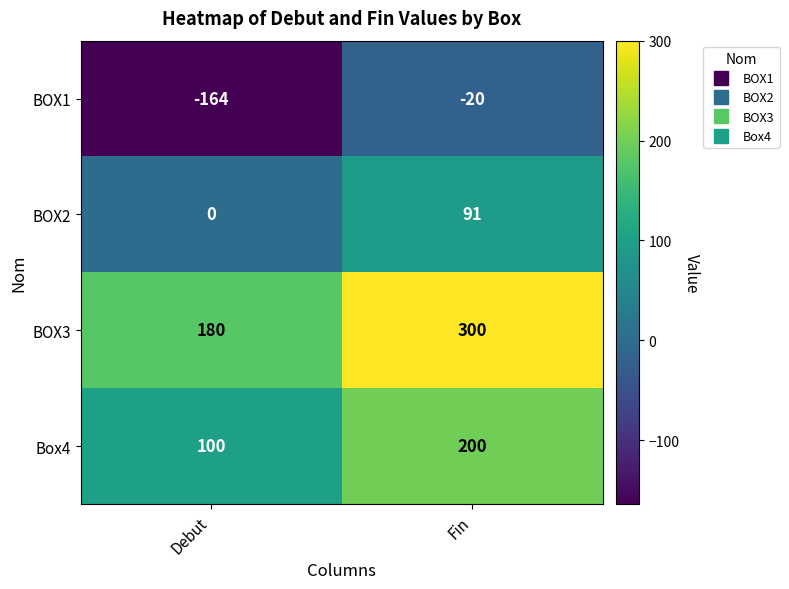

Which category has the highest value across all series?

Fin